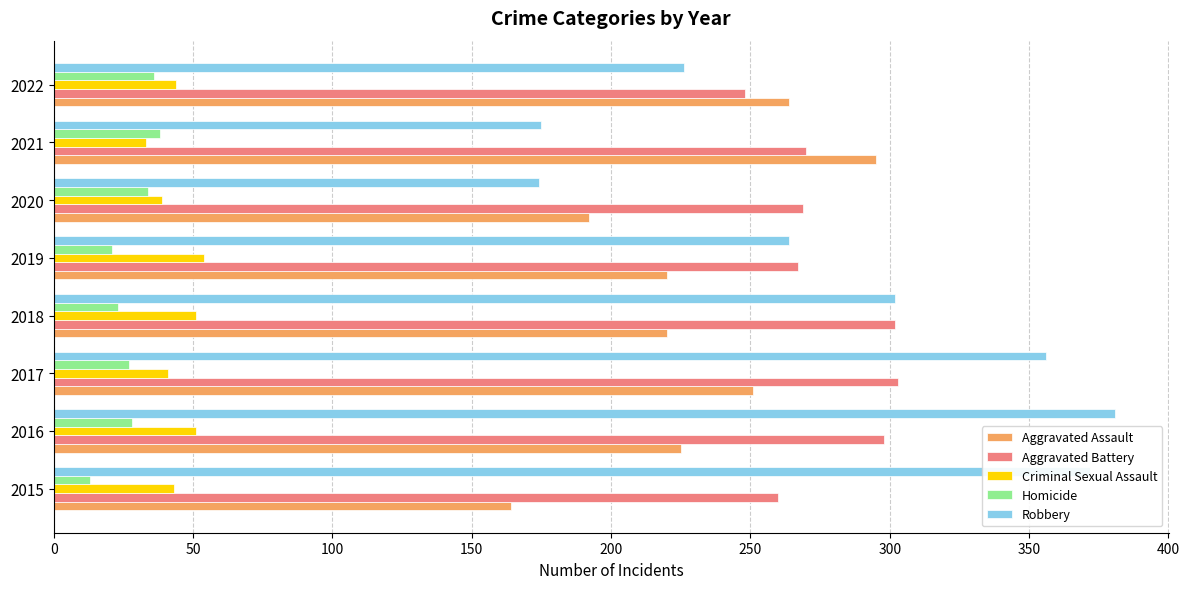

Rank the series by their maximum value, from lowest to highest.

Homicide, Criminal Sexual Assault, Aggravated Assault, Aggravated Battery, Robbery